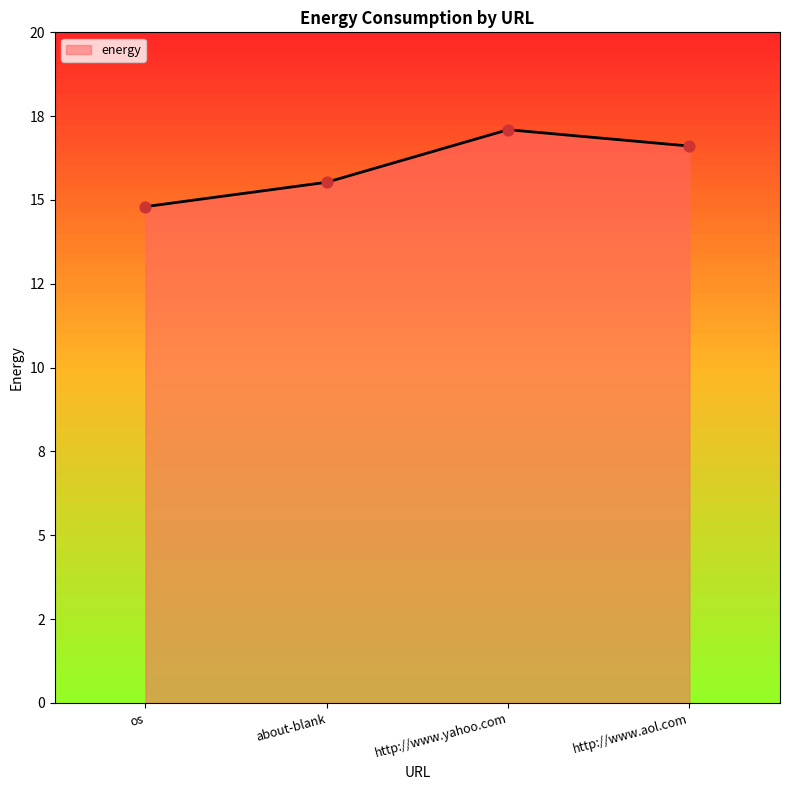

What is the ratio of the value at about-blank to the value at http://www.yahoo.com?

0.9